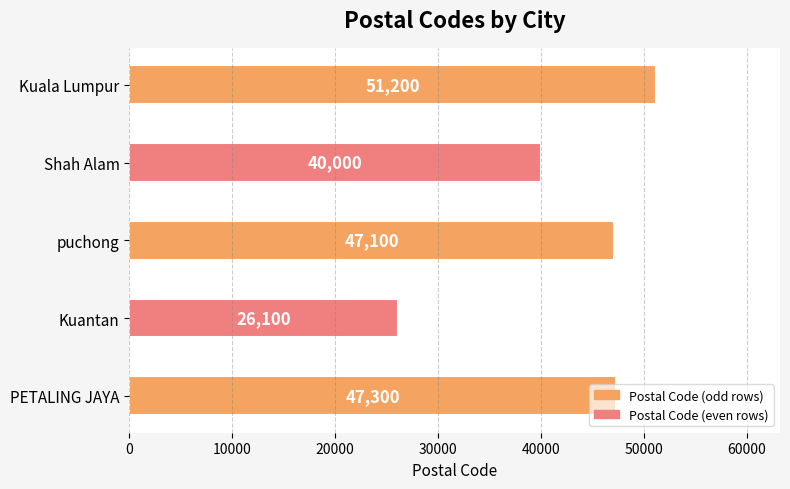

Rank the categories by value from highest to lowest.

Kuala Lumpur, PETALING JAYA, puchong, Shah Alam, Kuantan